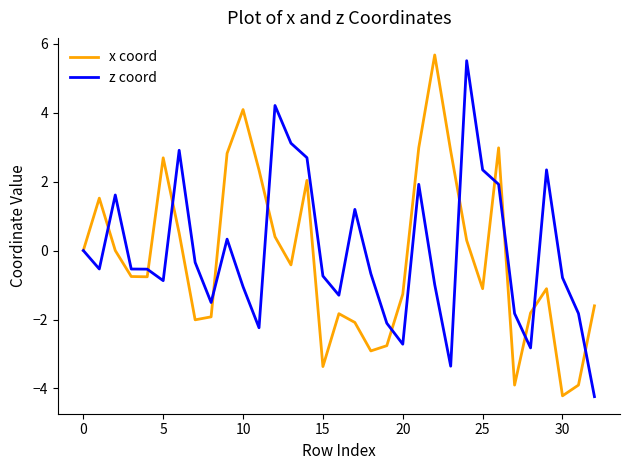

What is the maximum value for z coord?

5.5